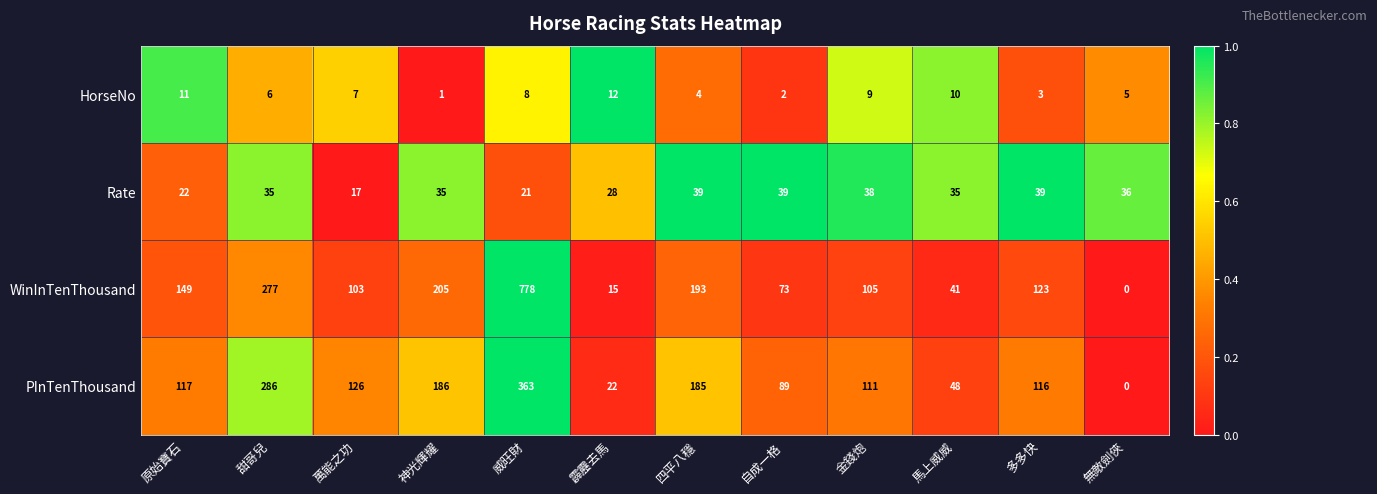

What is the total value across all series at 萬能之功?

253